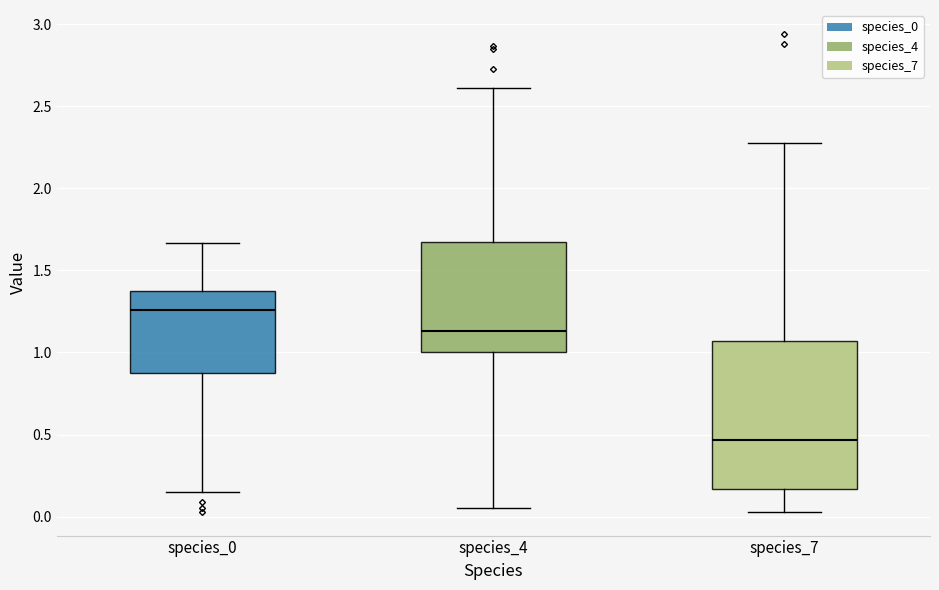

Which box has the highest median line?

species_0